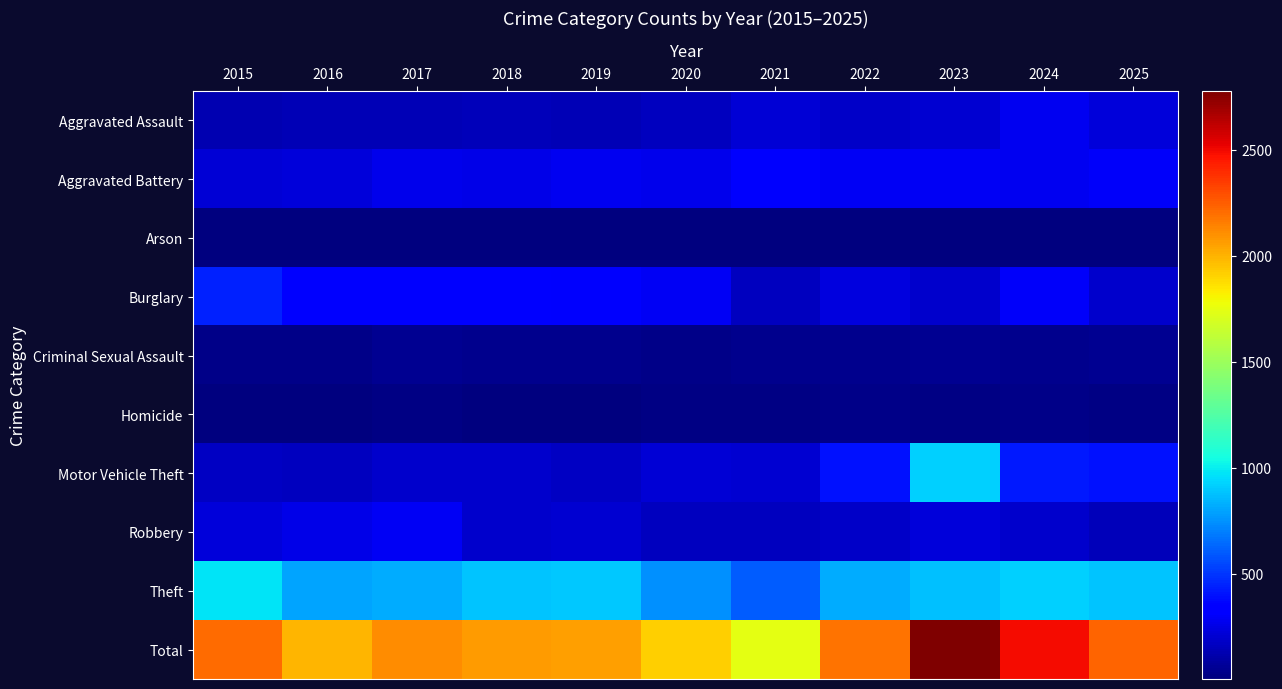

Reading left to right, extract all data points from this chart.

Aggravated Assault: 2015=129	2016=138	2017=144	2018=148	2019=134	2020=163	2021=220	2022=186	2023=204	2024=280	2025=223
Aggravated Battery: 2015=214	2016=230	2017=271	2018=256	2019=275	2020=272	2021=313	2022=289	2023=286	2024=281	2025=299
Arson: 2015=7	2016=4	2017=6	2018=5	2019=7	2020=7	2021=7	2022=8	2023=9	2024=14	2025=8
Burglary: 2015=444	2016=346	2017=321	2018=323	2019=308	2020=290	2021=165	2022=238	2023=189	2024=297	2025=194
Criminal Sexual Assault: 2015=27	2016=28	2017=48	2018=40	2019=45	2020=29	2021=43	2022=39	2023=53	2024=47	2025=48
Homicide: 2015=11	2016=13	2017=20	2018=12	2019=14	2020=22	2021=24	2022=28	2023=17	2024=26	2025=16
Motor Vehicle Theft: 2015=173	2016=165	2017=193	2018=197	2019=175	2020=220	2021=199	2022=394	2023=924	2024=426	2025=399
Robbery: 2015=230	2016=263	2017=294	2018=194	2019=203	2020=165	2021=166	2022=179	2023=221	2024=197	2025=154
Theft: 2015=969	2016=800	2017=817	2018=891	2019=898	2020=747	2021=608	2022=823	2023=874	2024=921	2025=885
Total: 2015=2204	2016=1987	2017=2114	2018=2066	2019=2059	2020=1915	2021=1745	2022=2184	2023=2777	2024=2489	2025=2226